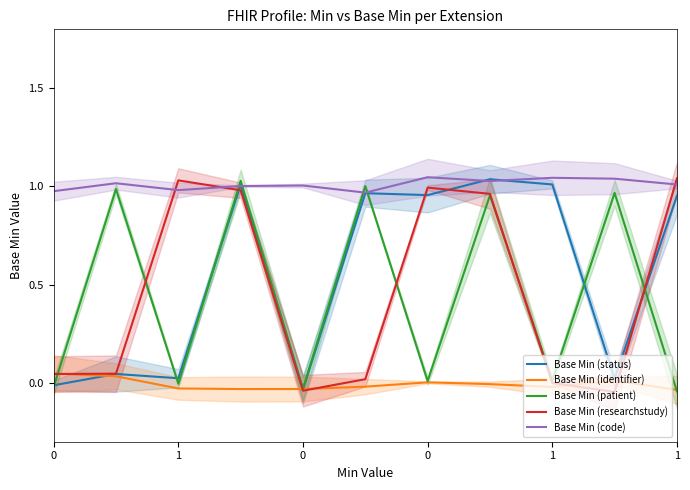

At 0, list the series in order from smallest to largest.

Base Min (patient), Base Min (status), Base Min (researchstudy), Base Min (identifier), Base Min (code)